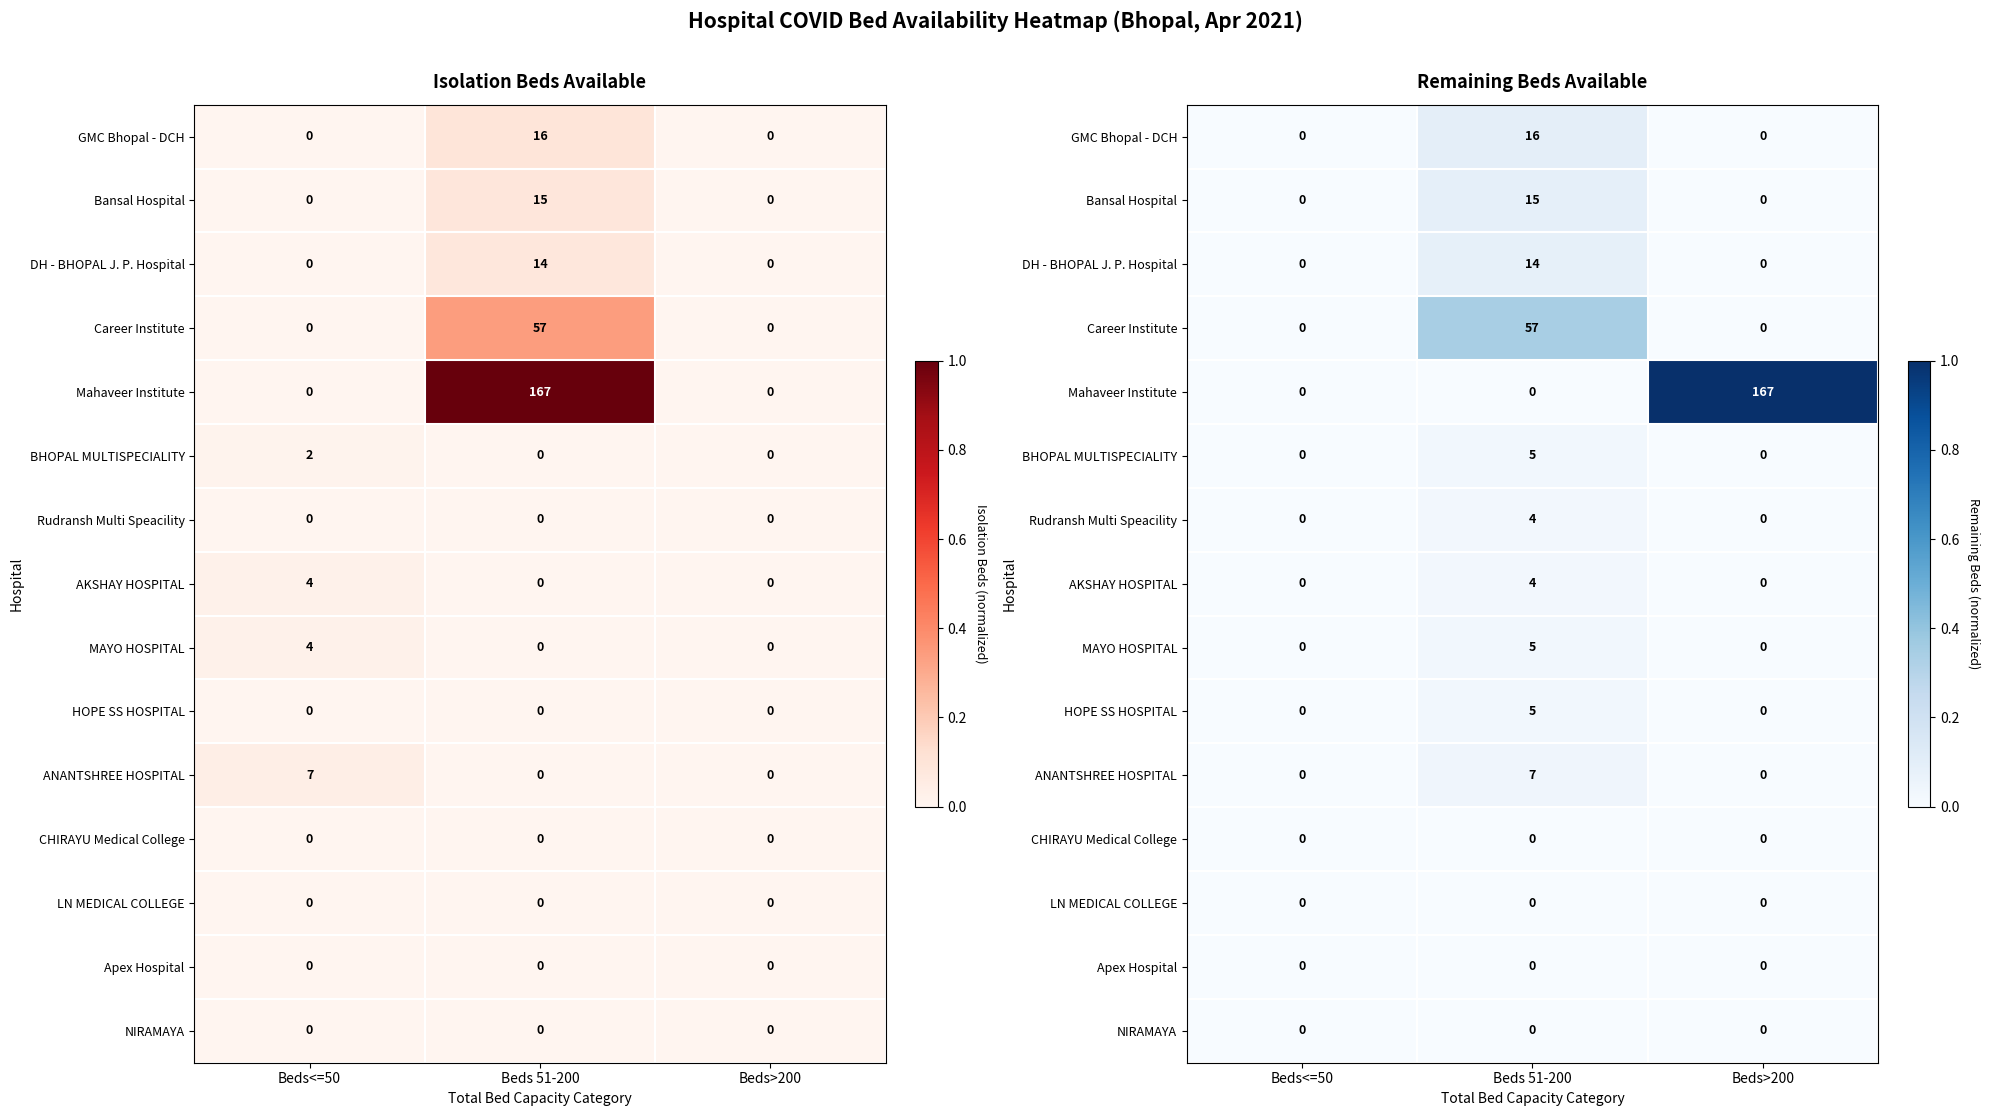

How many values in the GMC Bhopal - DCH series exceed 0?

1